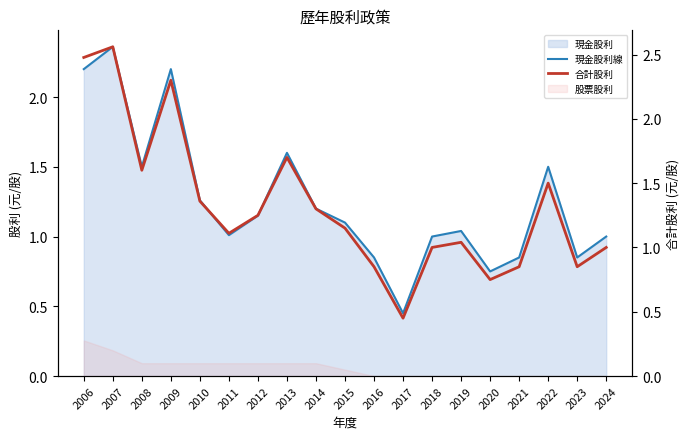

True or false: 合計股利 and 現金股利線 intersect in this chart.

False